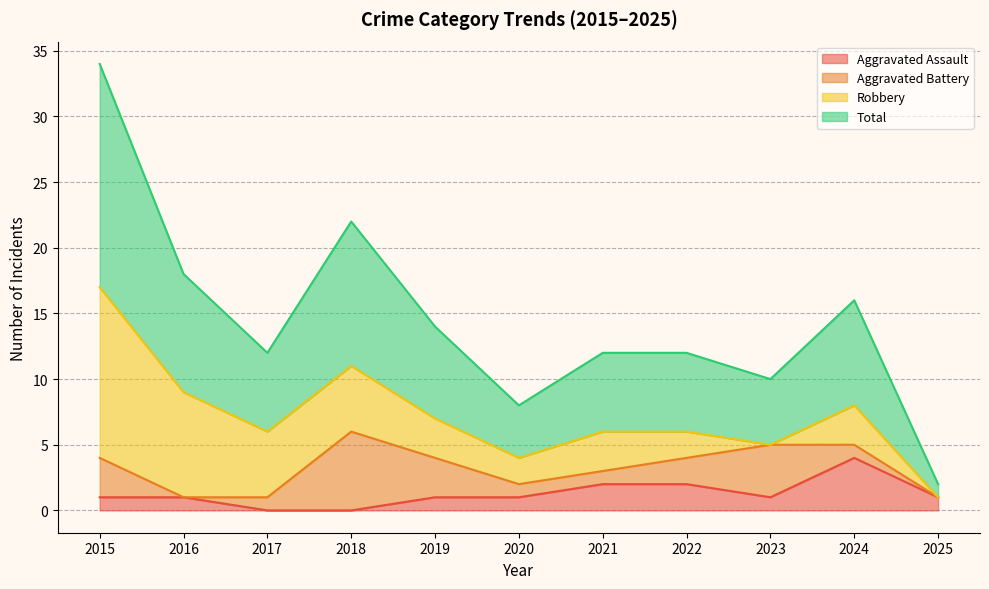

Read the Total value at 2023, to the nearest 5.

5